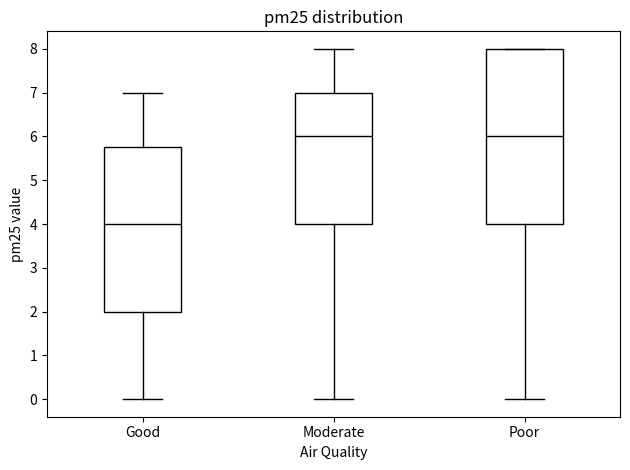

Reading left to right, read every box against the y-axis: the position of its median line, the range the box covers, and the ends of its whiskers. The values are not printed on the chart, so give them approximately, as read against the axis.

Good: median 4.0, box 2.0 to 5.8, whiskers 0.0 to 7.0
Moderate: median 6.0, box 4.0 to 7.0, whiskers 0.0 to 8.0
Poor: median 6.0, box 4.0 to 8.0, whiskers 0.0 to 8.0